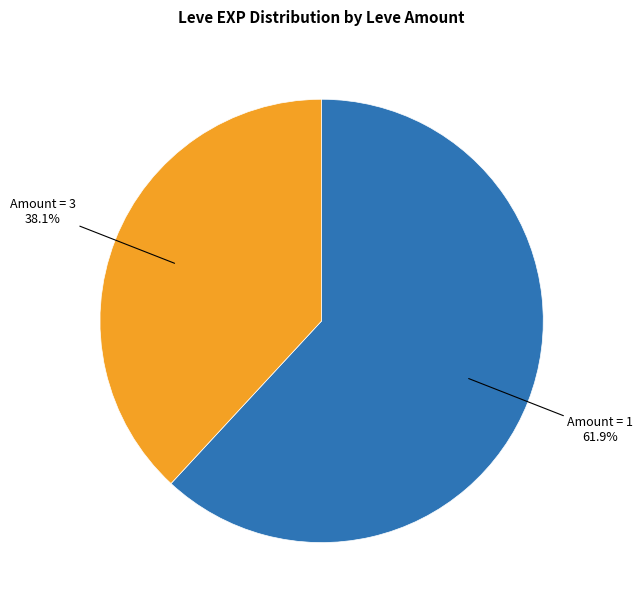

Is there any slice that represents more than half of the pie?

Yes